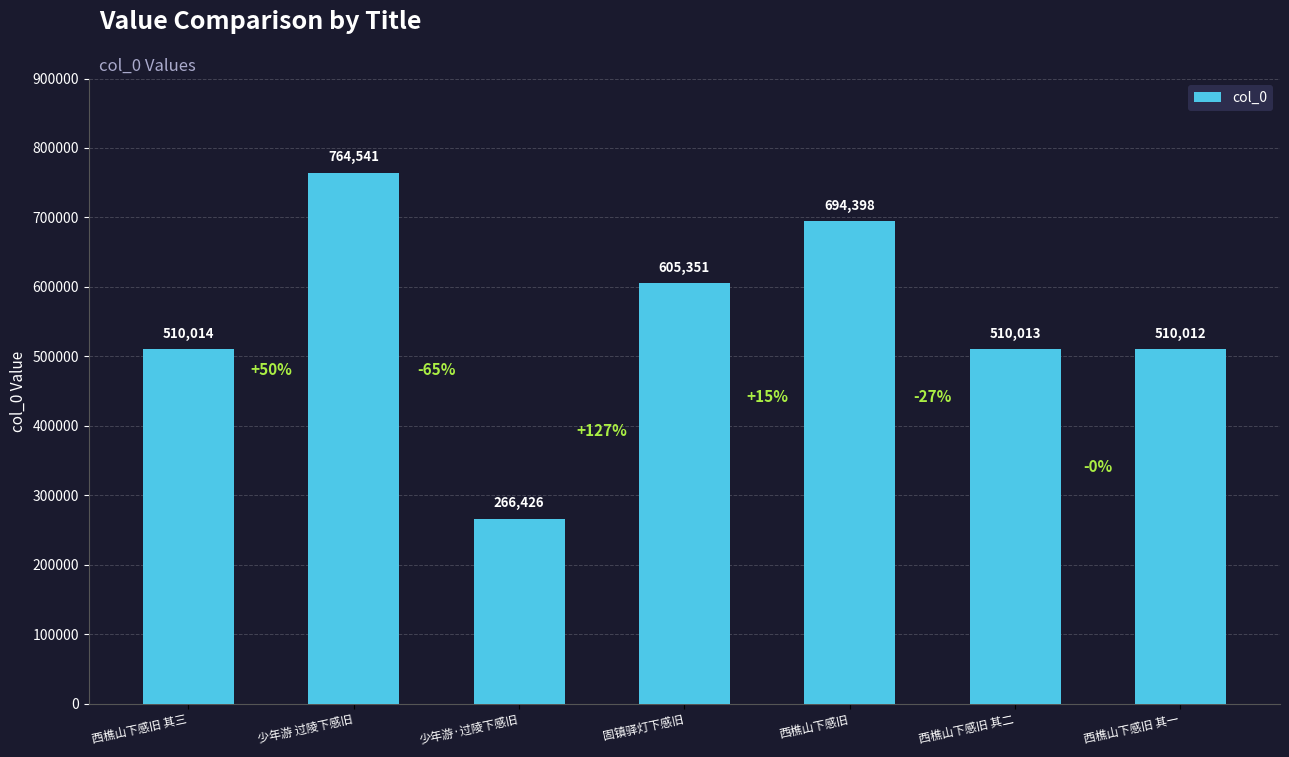

What is the value of the 5th bar from the left?

694398